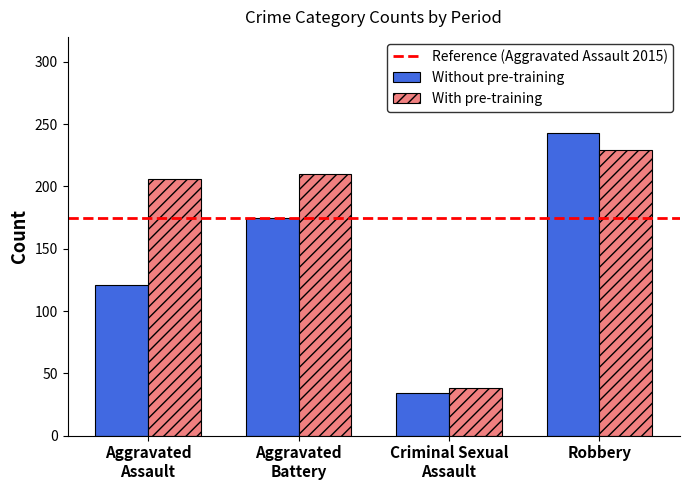

What is the difference between the second highest and minimum values in the Without pre-training series?

141